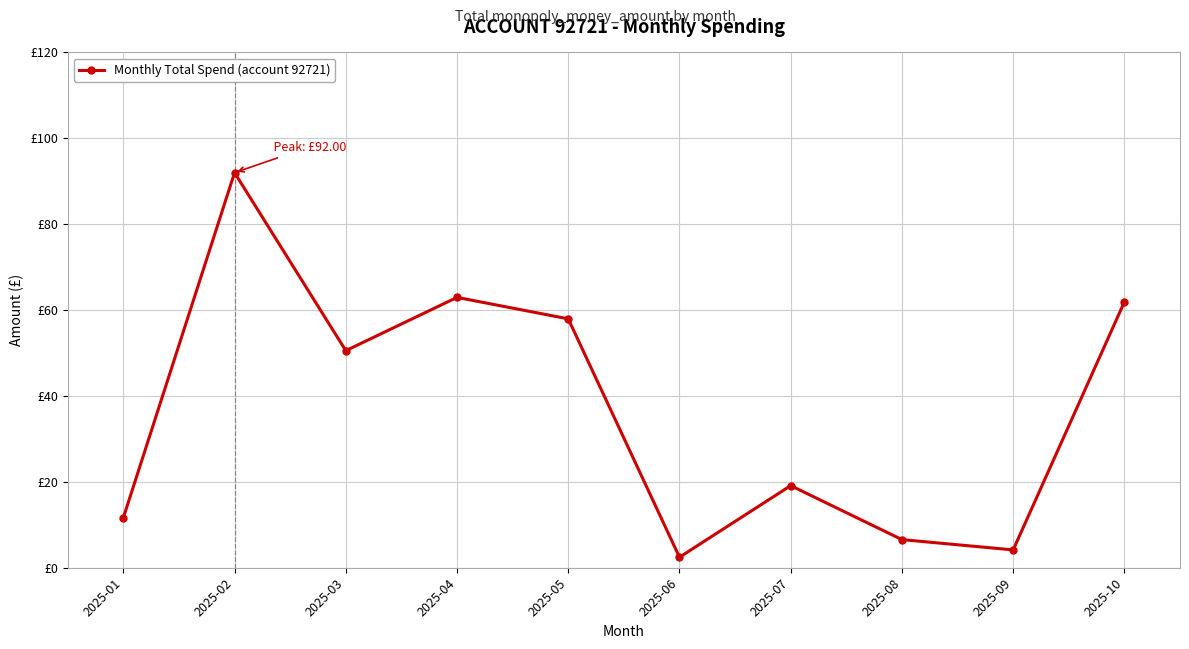

Does the chart have visible grid lines?

Yes